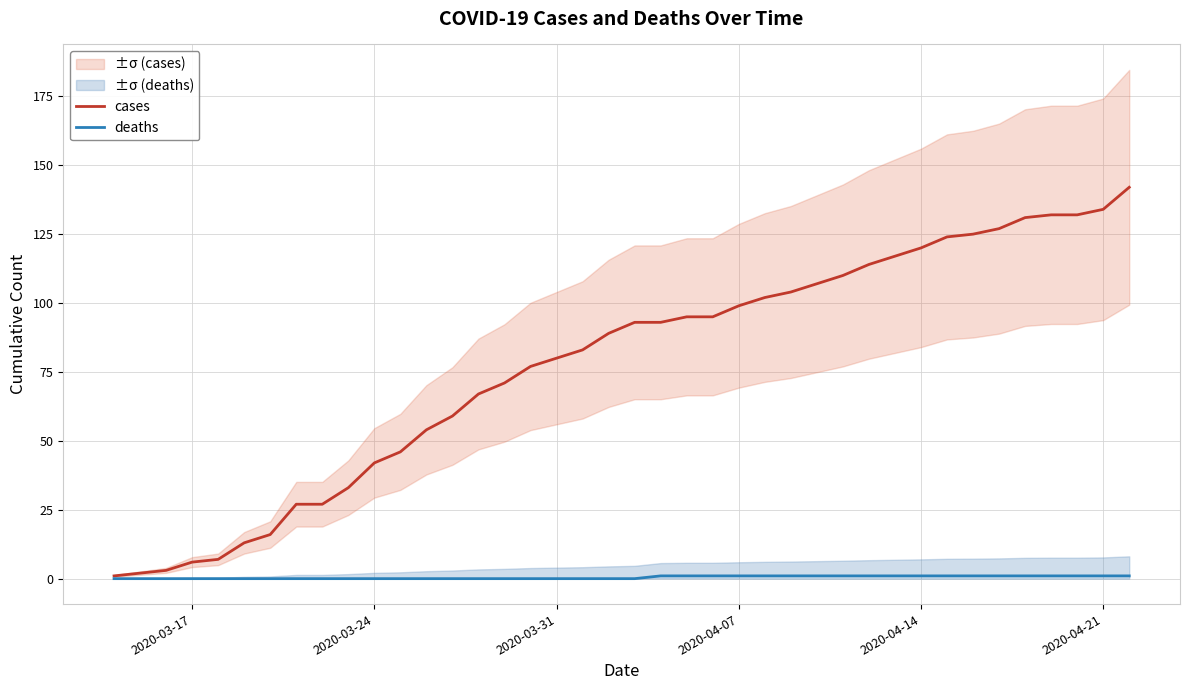

The value of cases at 21 is 161. True or false?

False